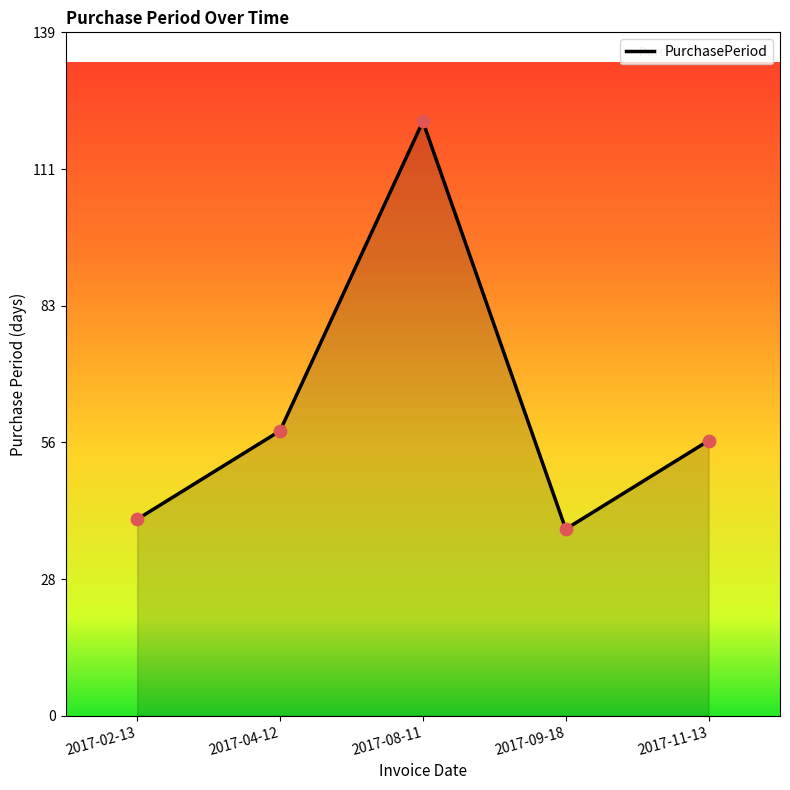

Approximately how many times larger is the value at 2017-02-13 compared to 2017-08-11?

0.3